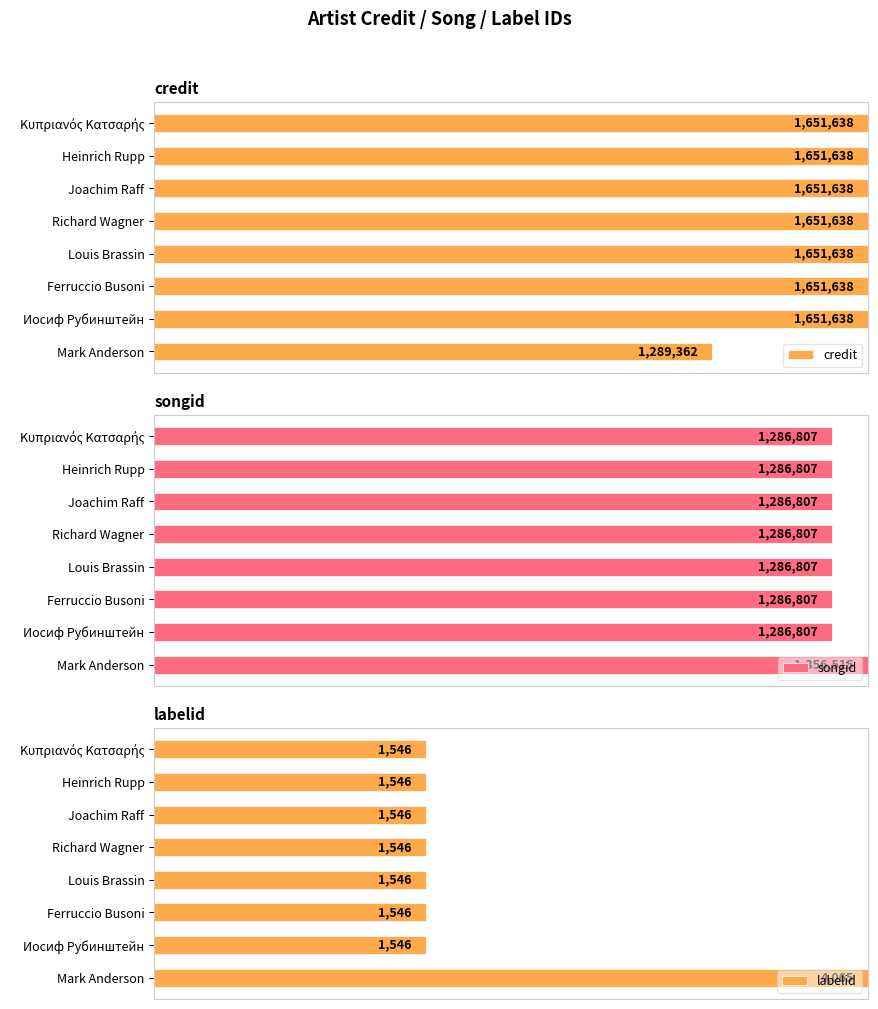

What are all the series names shown in the legend?

credit, songid, labelid